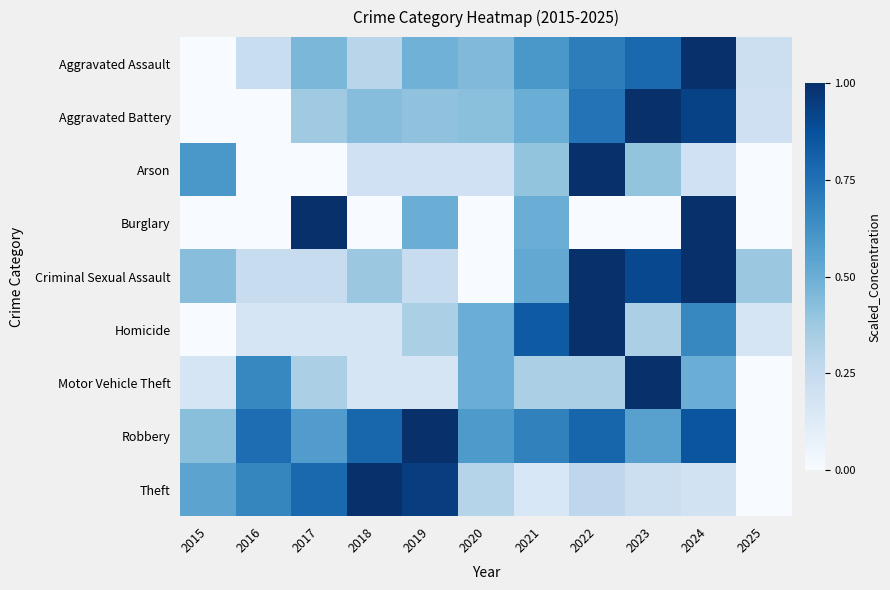

How many series are shown in this chart?

9